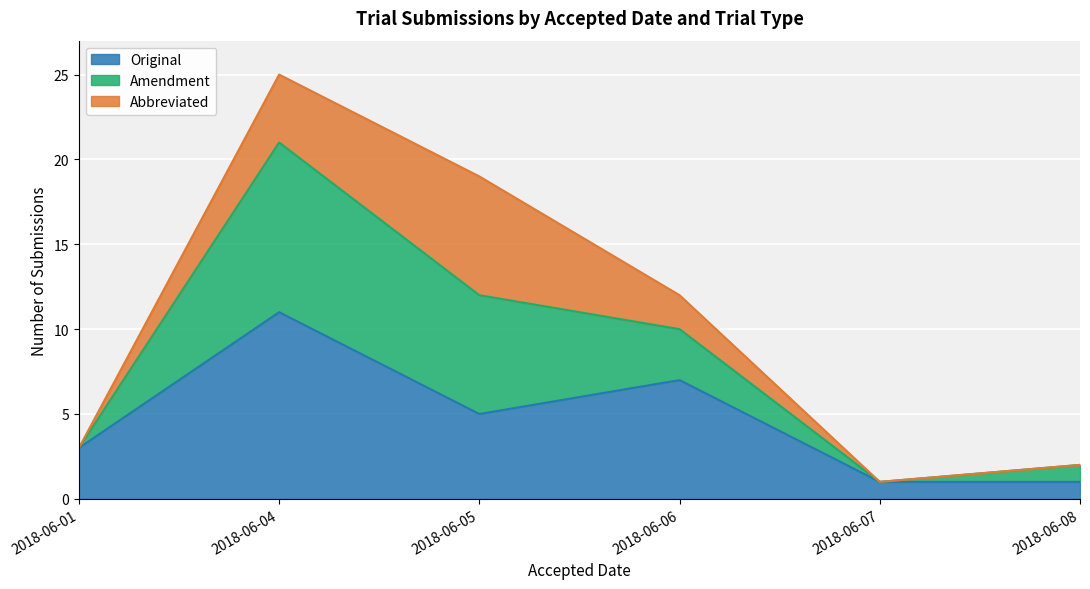

How many lines are shown in the chart?

3